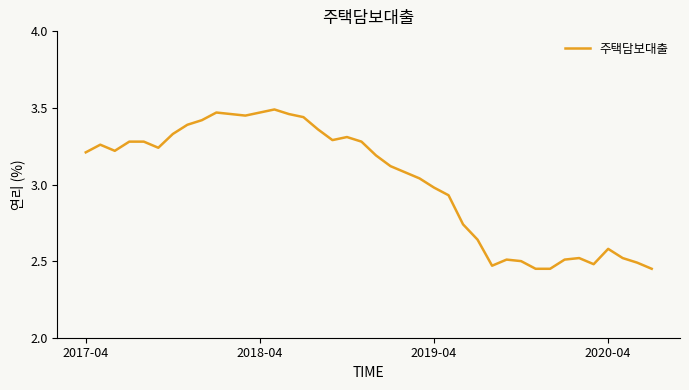

What is the difference between the maximum and minimum values?

1.0